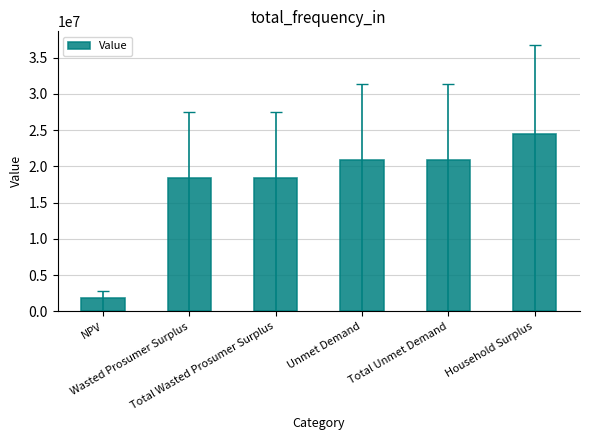

Is it true that the value at Household Surplus is 14679283.9?

False